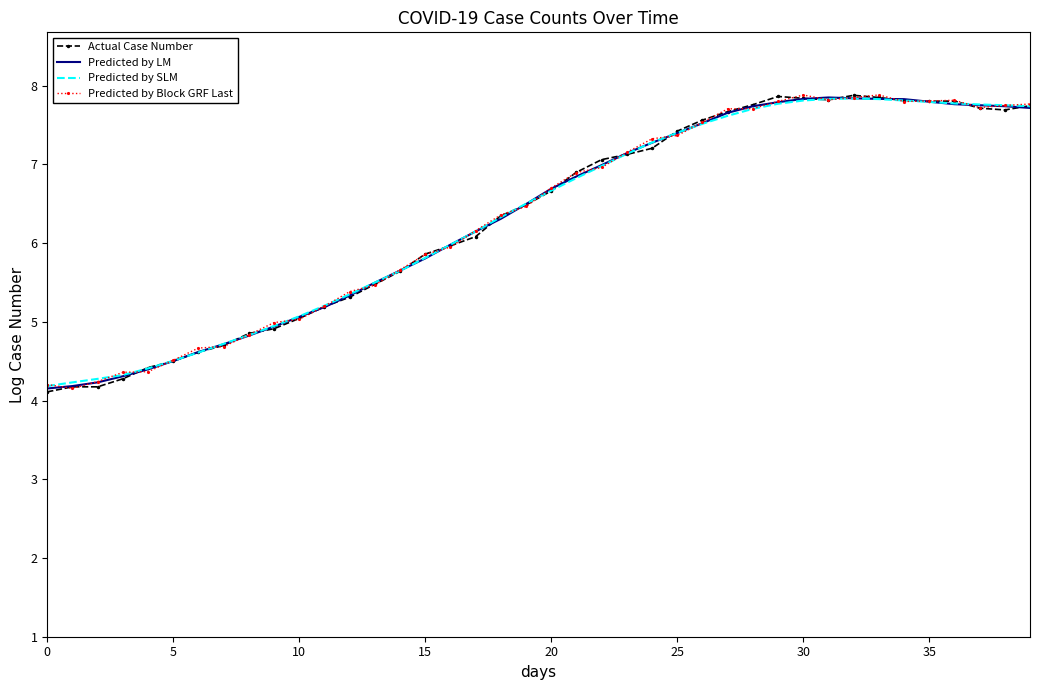

What is the difference between the second highest and second lowest values in the Predicted by LM series?

3.7